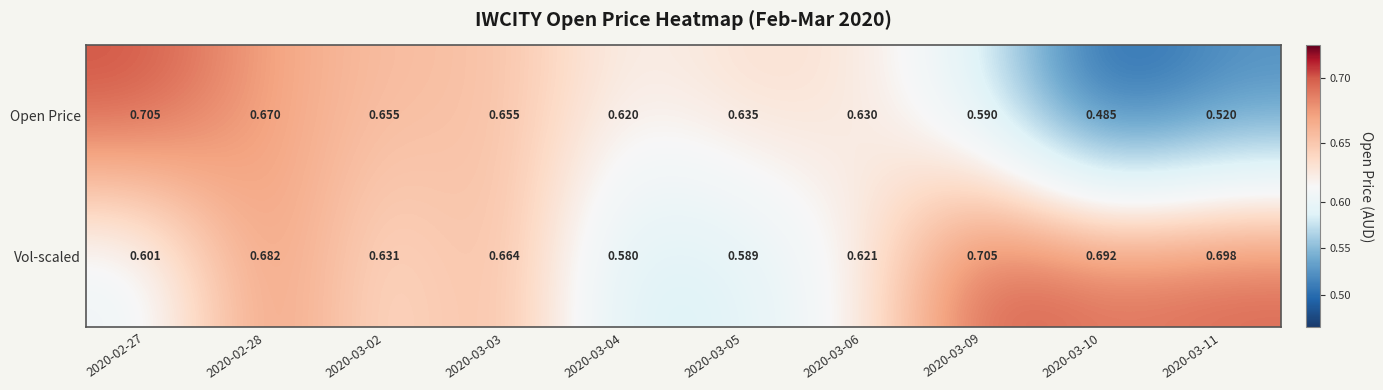

Between 2020-02-28 and 2020-03-06, which series saw the biggest shift?

Vol-scaled